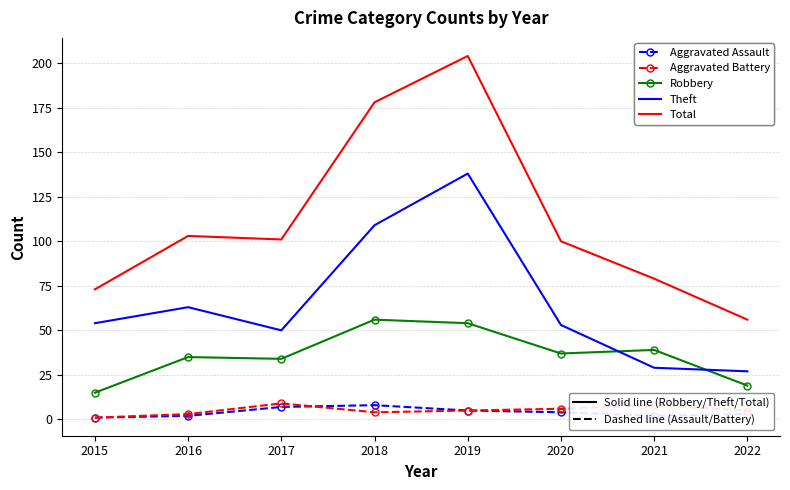

What is the total value across all series at 2017?

201